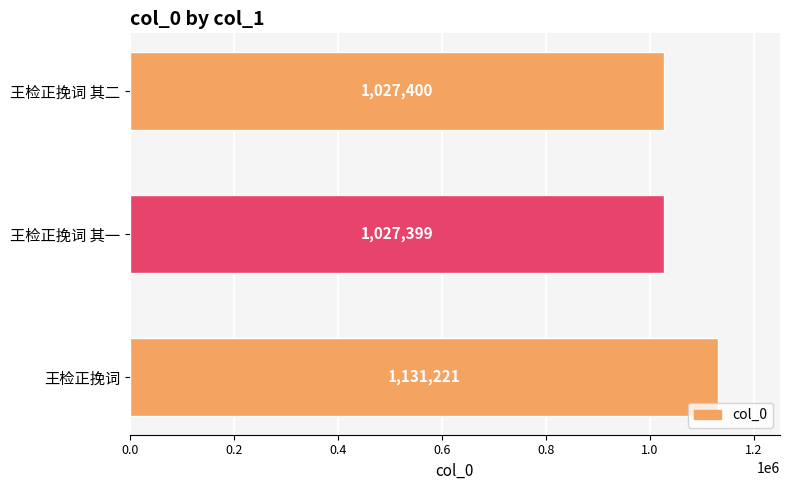

How many series are shown in this chart?

1